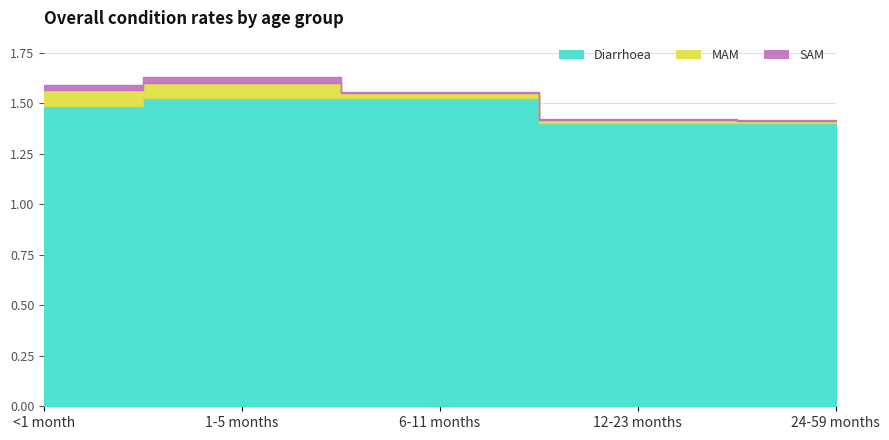

Which has a higher value, 6-11 months or <1 month?

6-11 months